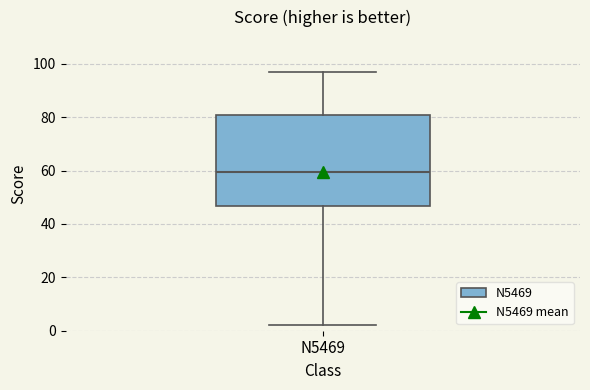

Read this box plot against the y-axis: the position of the median line, the range covered by the box, and the ends of both whiskers. The values are not printed on the chart, so give them approximately, as read against the axis.

median 60, box 46 to 80, whiskers 2 to 98